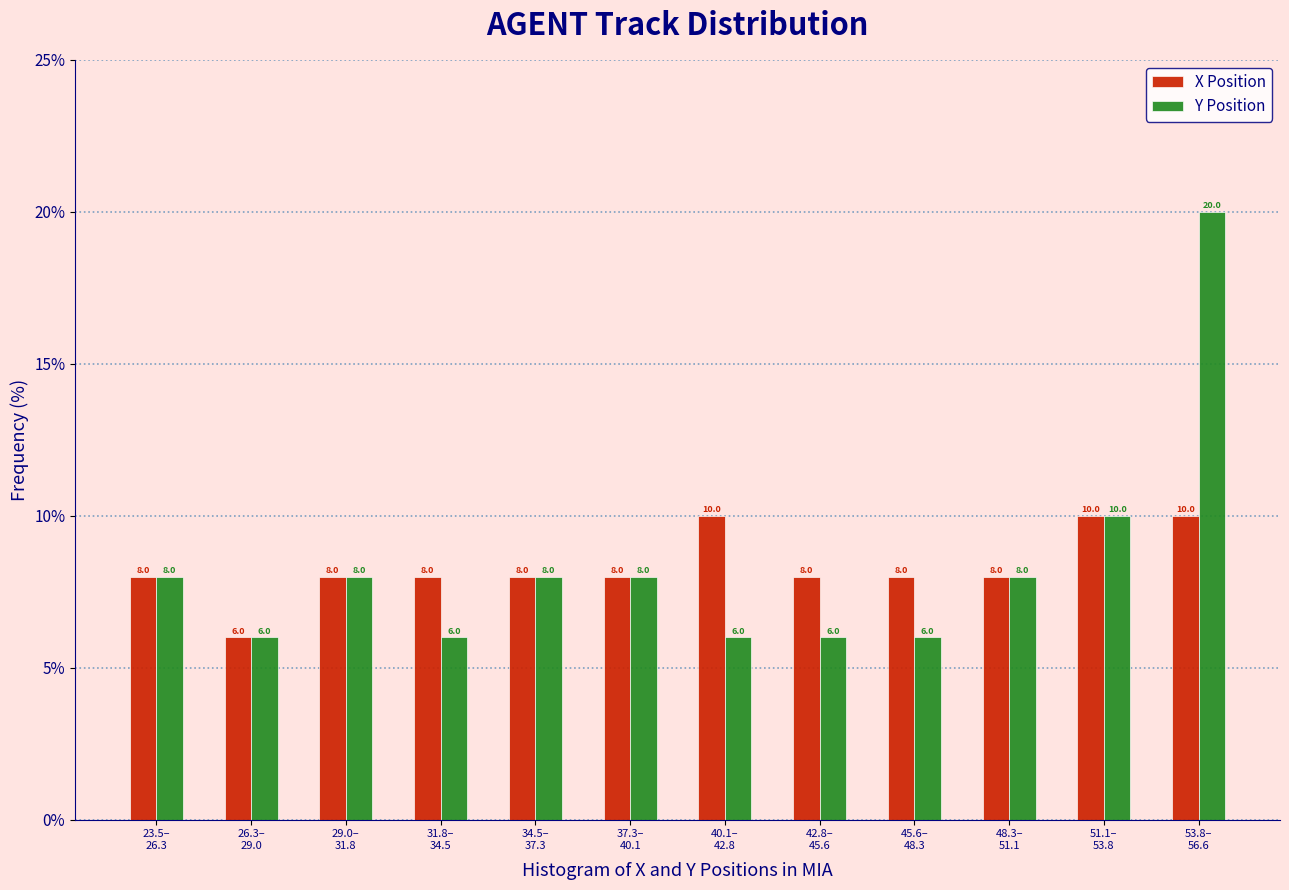

Reading right to left, what are all the values shown in this chart?

X Position: 10	10	8	8	8	10	8	8	8	8	6	8
Y Position: 20	10	8	6	6	6	8	8	6	8	6	8